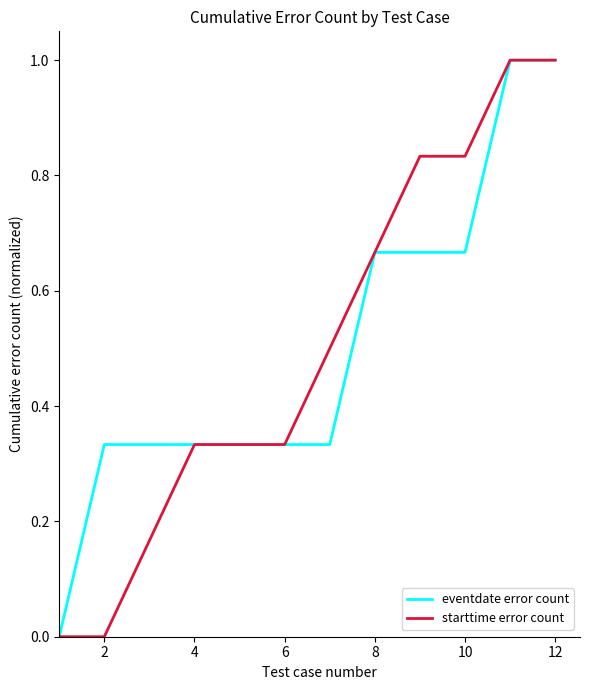

Does the chart display data point markers on the line(s)?

No